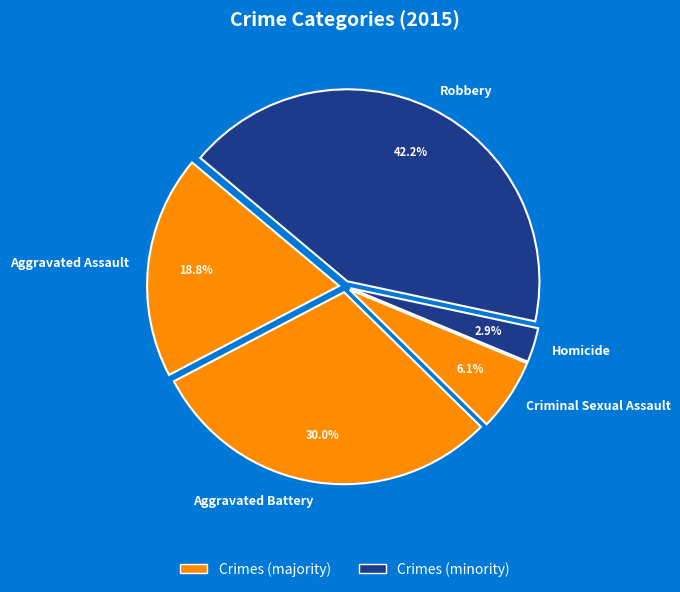

Does Robbery account for over 50% of the chart?

No